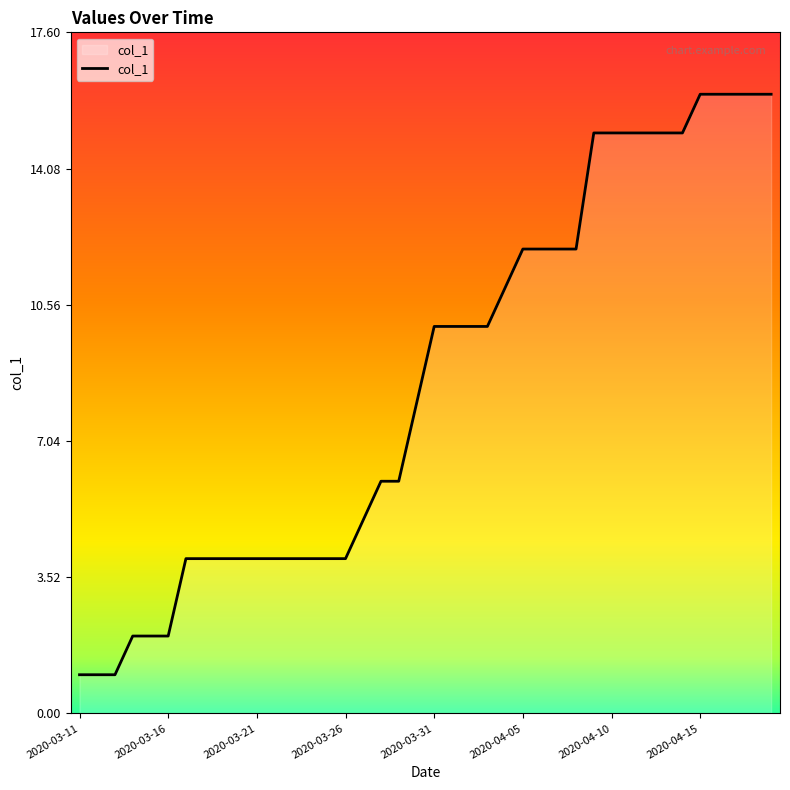

What is the difference between the maximum and minimum values?

15